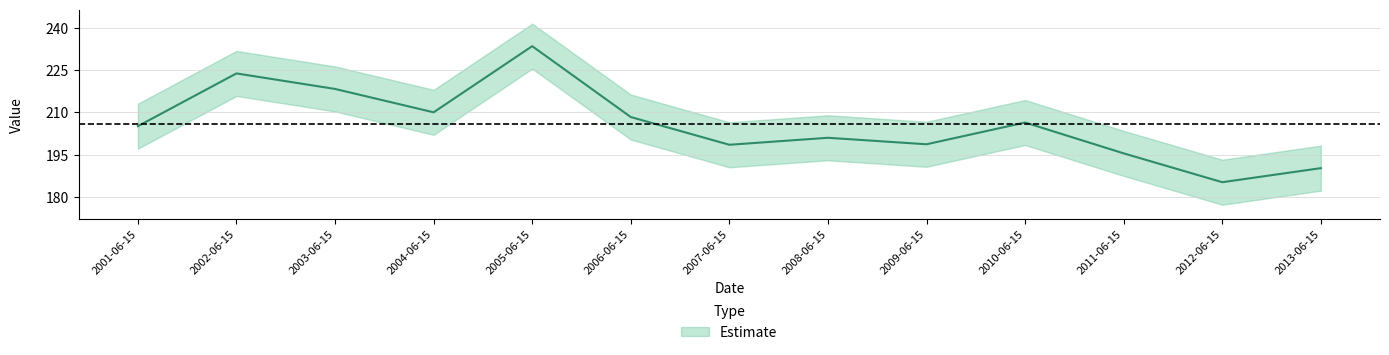

Between 2003-06-15 and 2006-06-15, which is larger?

2003-06-15